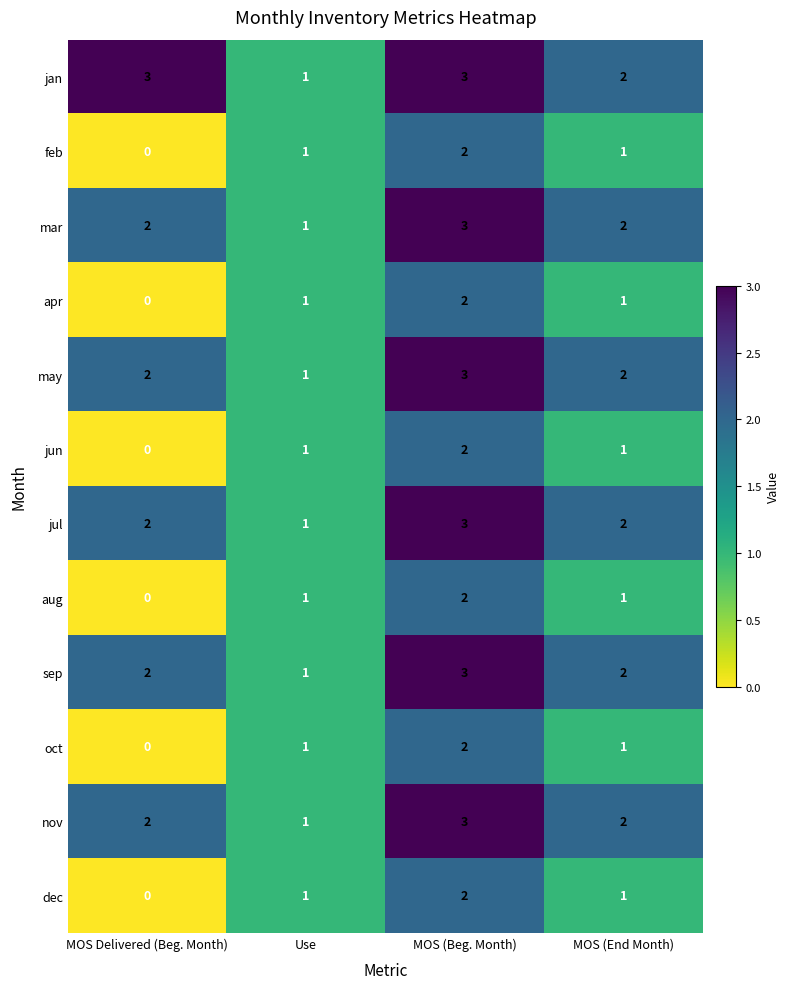

Which series has the largest total across all categories?

jan